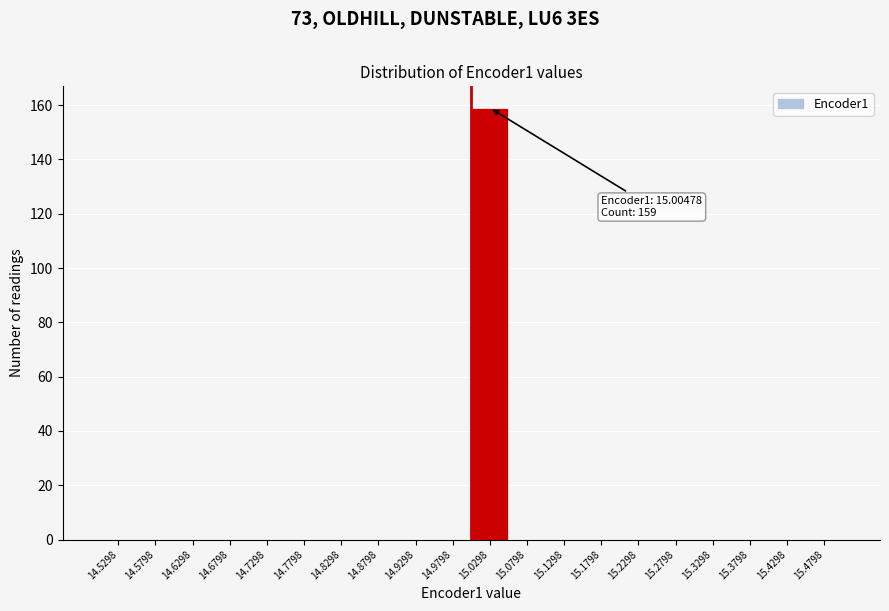

Which range on the x-axis has the tallest bar?

15.005 to 15.055